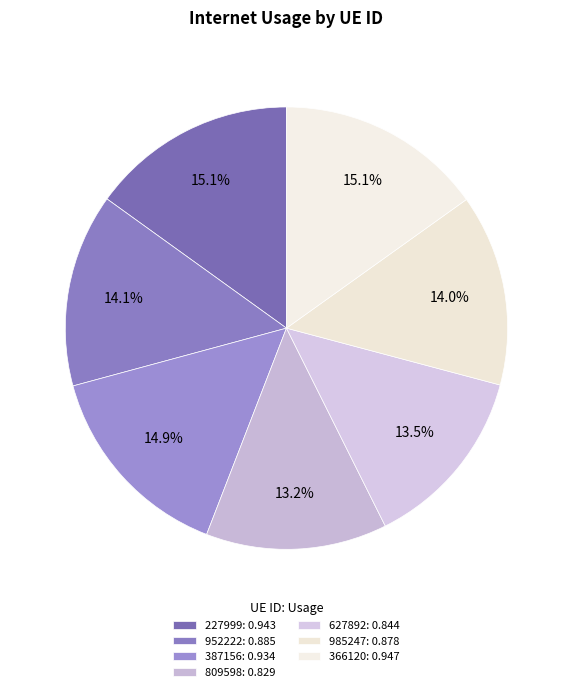

Does any single category account for the majority?

No